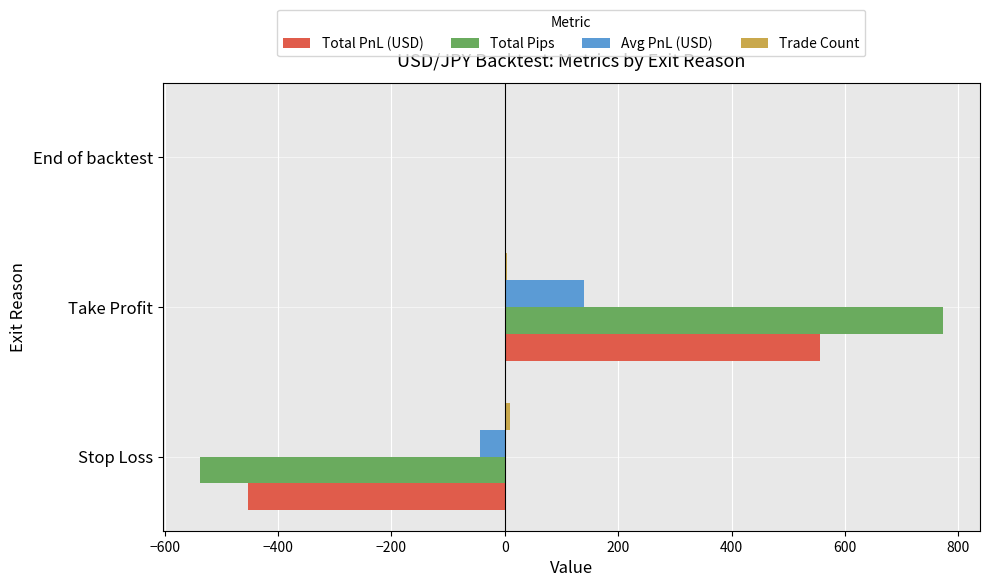

Which category has the highest value across all series?

Take Profit